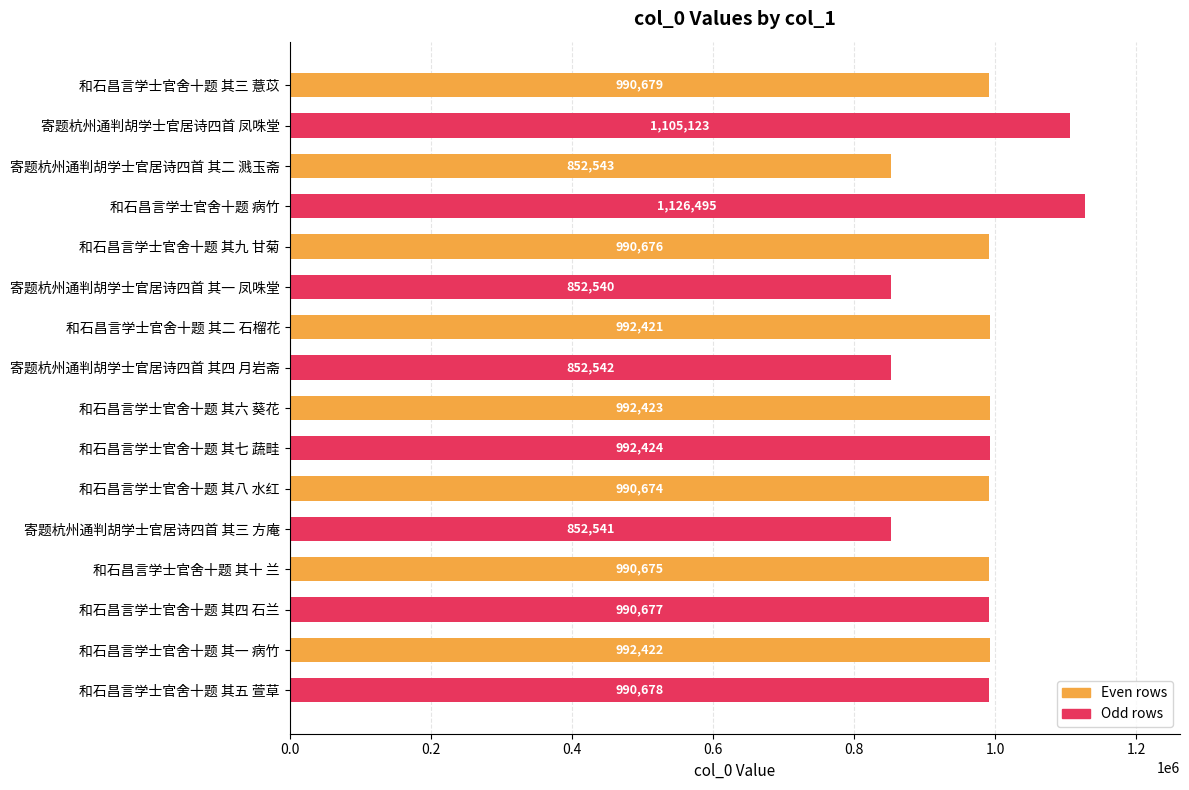

Which category has the lowest value across all series?

寄题杭州通判胡学士官居诗四首 其一 凤咮堂